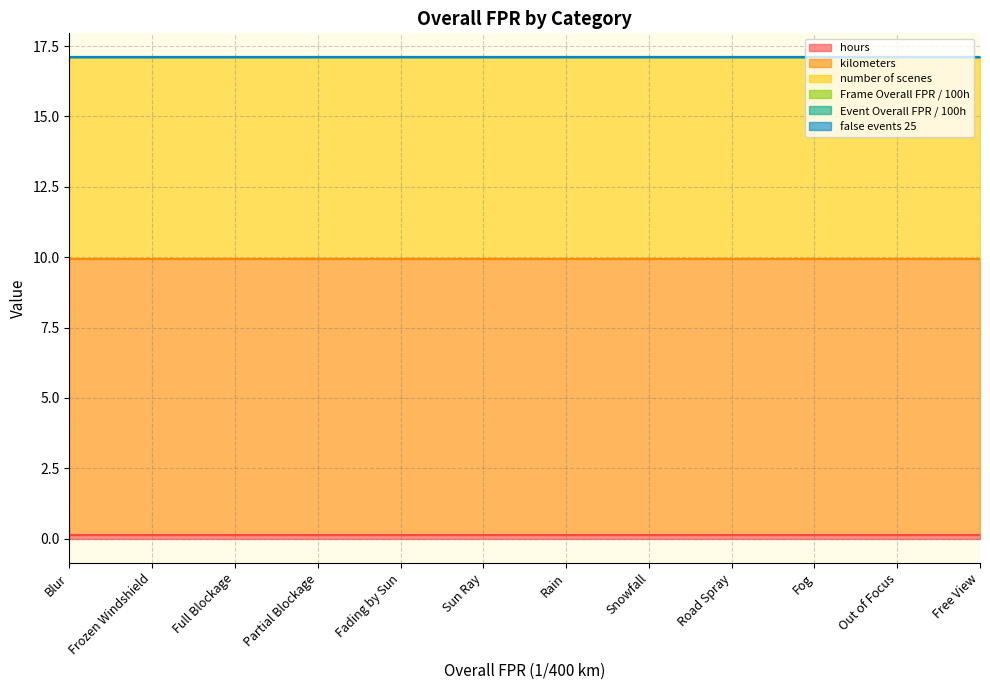

Does the chart have visible grid lines?

Yes